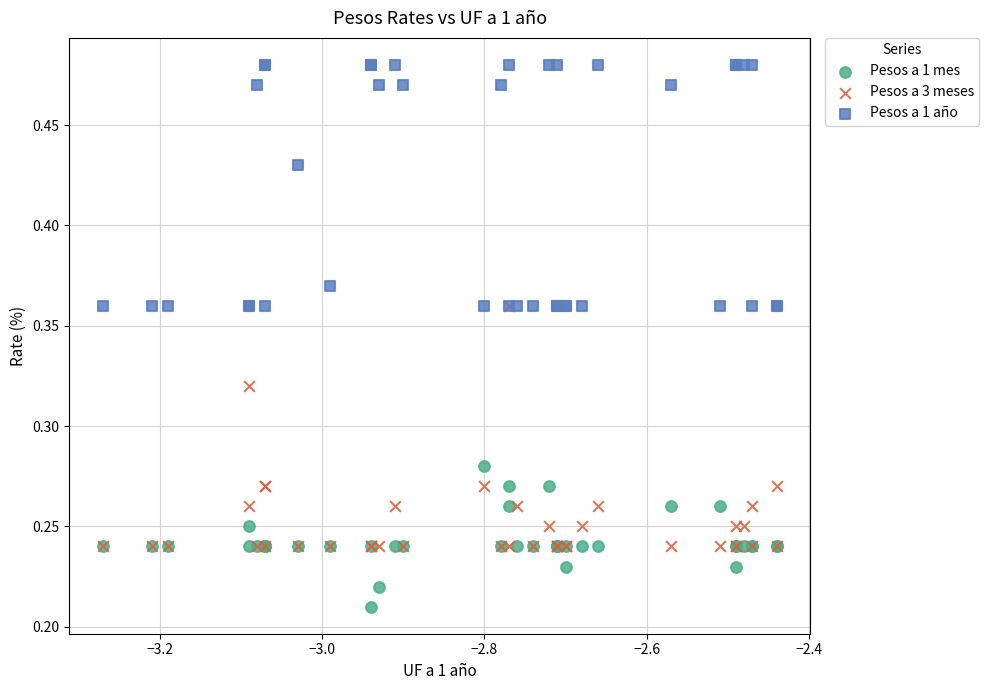

Which series contains the highest Y value?

Pesos a 1 año